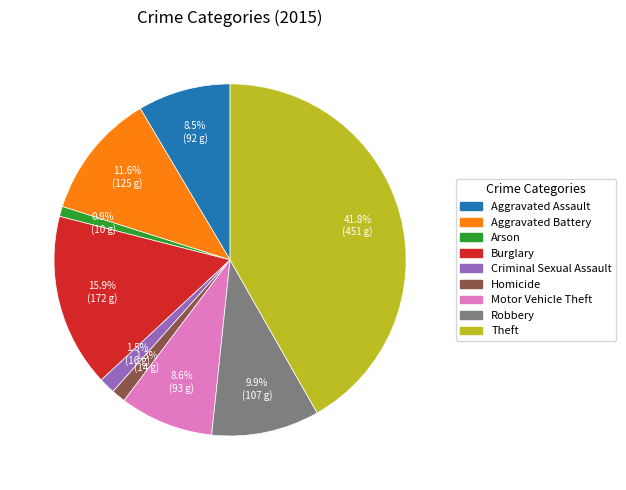

Is Criminal Sexual Assault the majority of the pie?

No